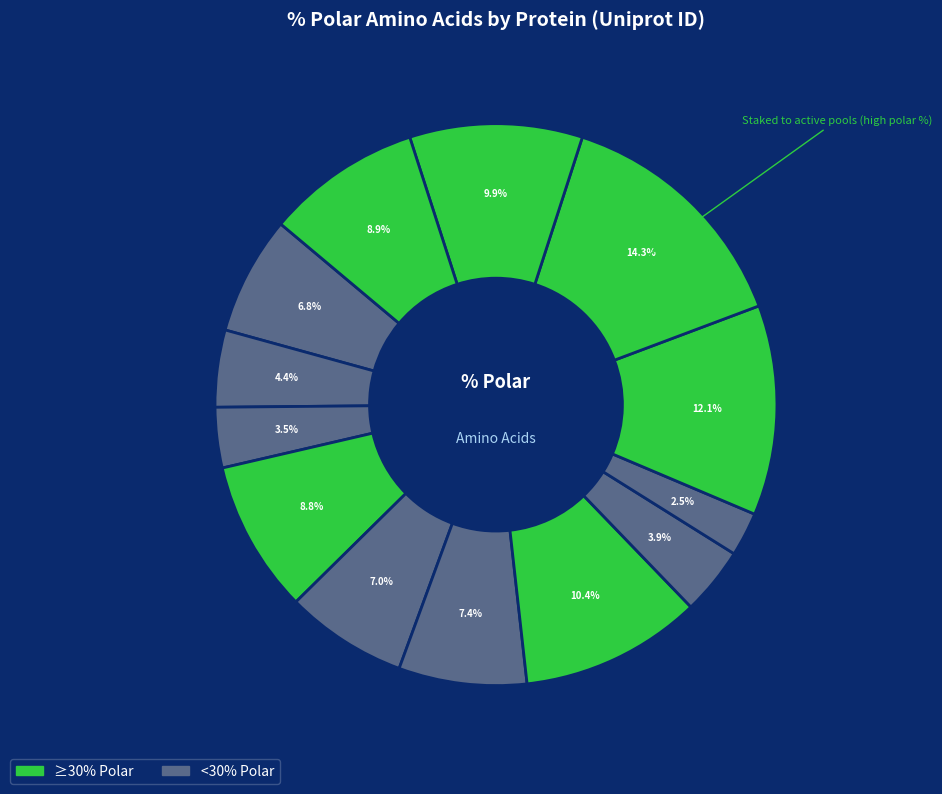

To the nearest percent, what is the difference between the largest and smallest slice percentages?

12%